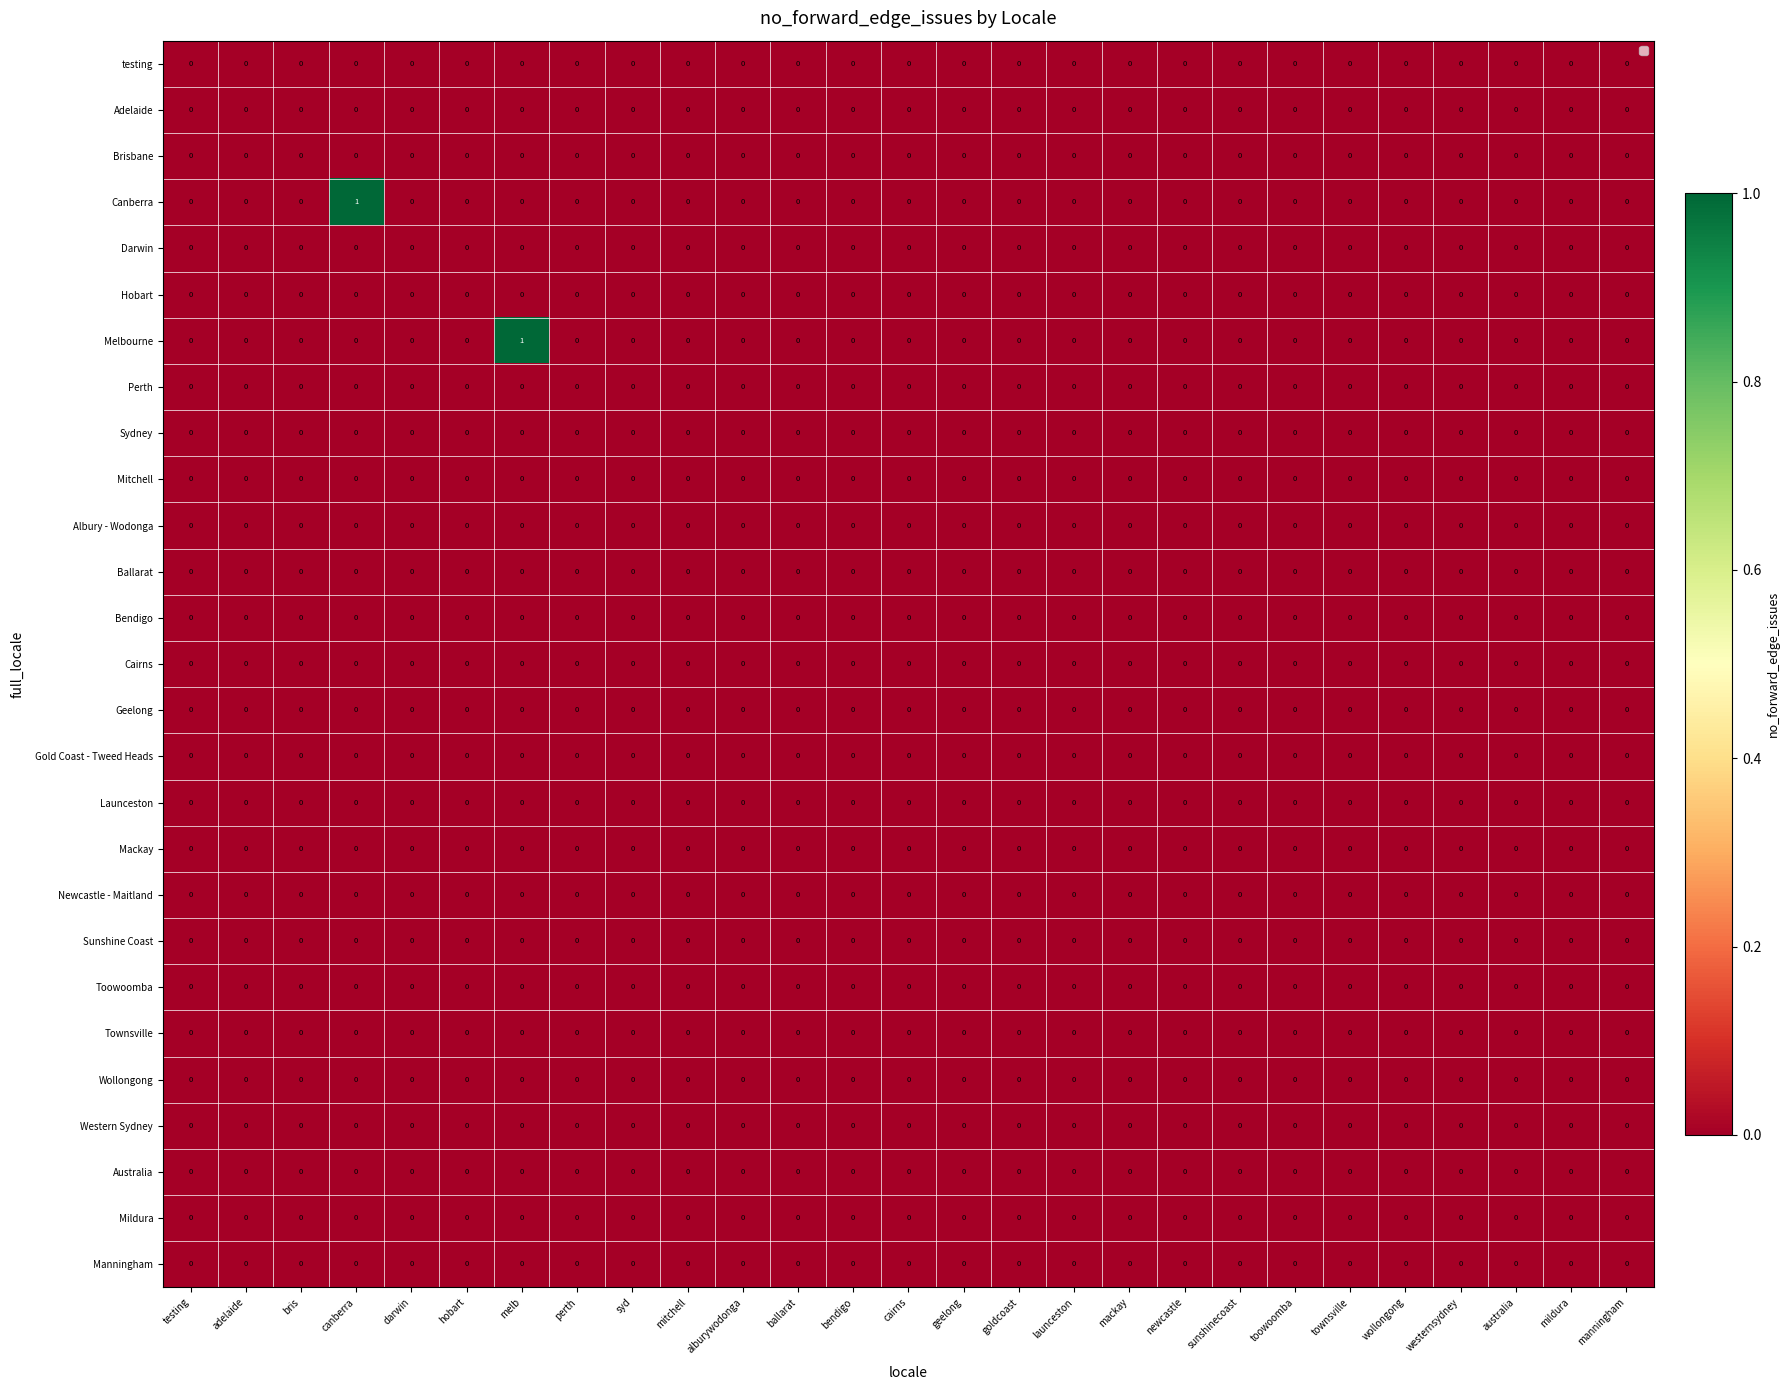

True or false: Cairns has a value of 0 at cairns.

True